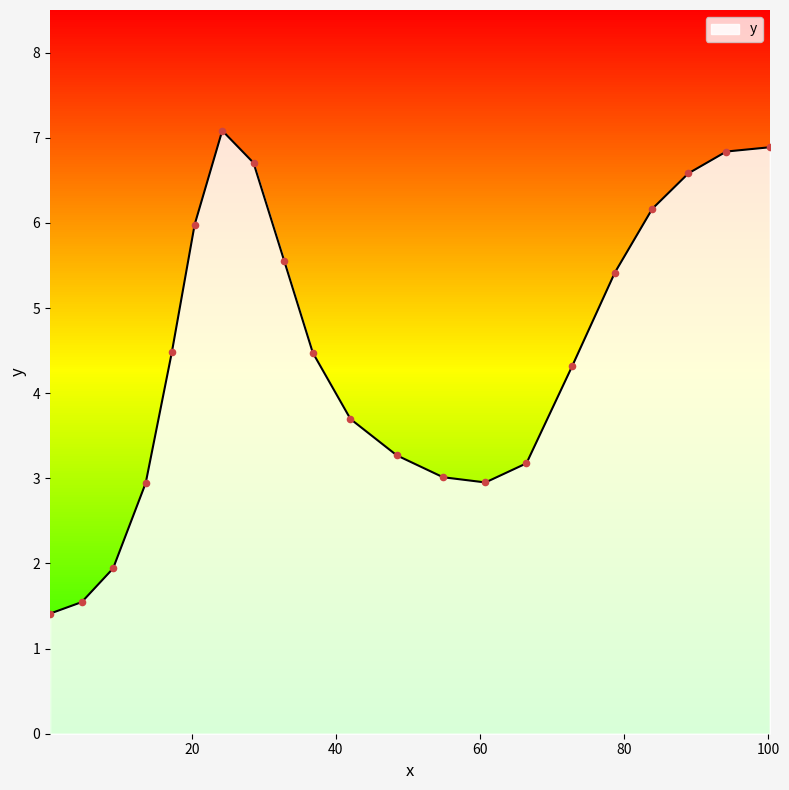

What is the change in value from 4.744312731130532 to 13.61822032782445?

+1.4